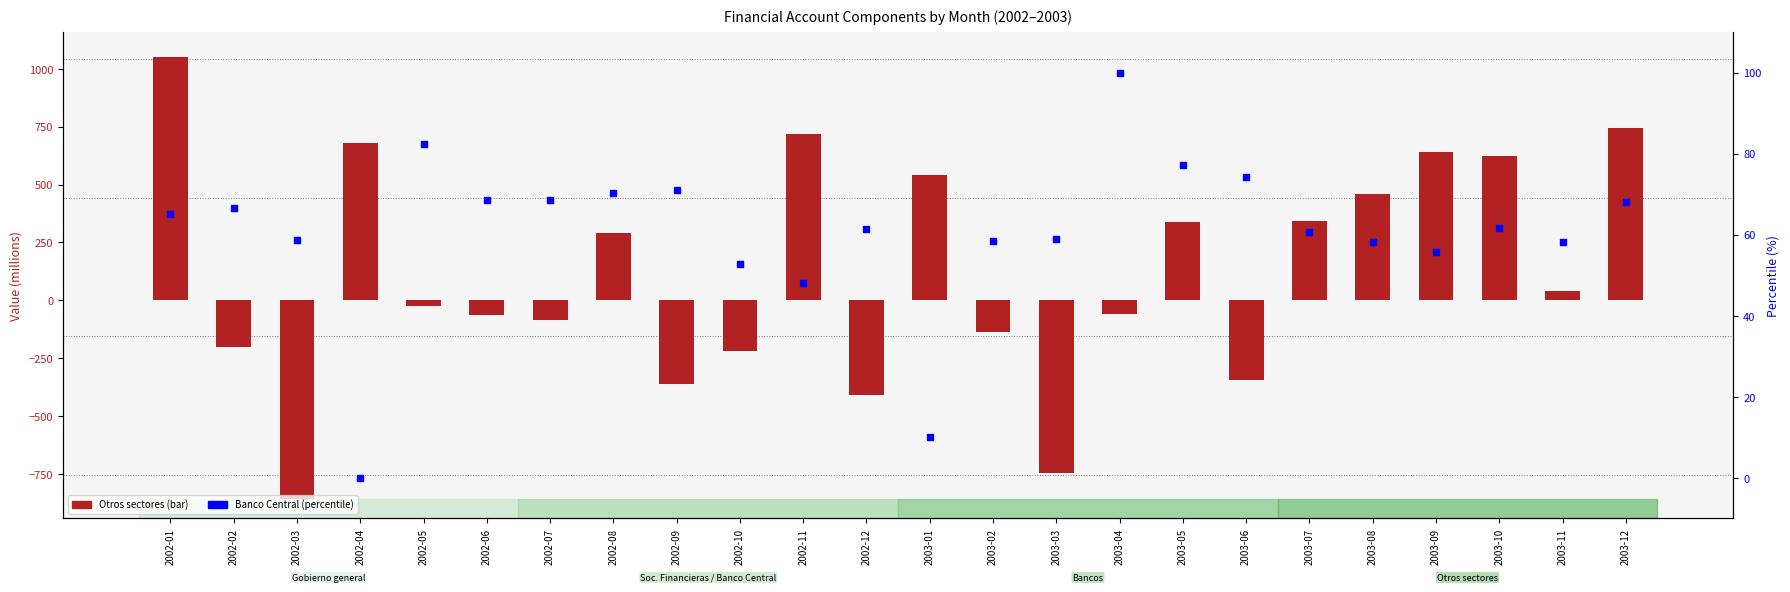

At which category is the sum across all series the highest?

2002-01